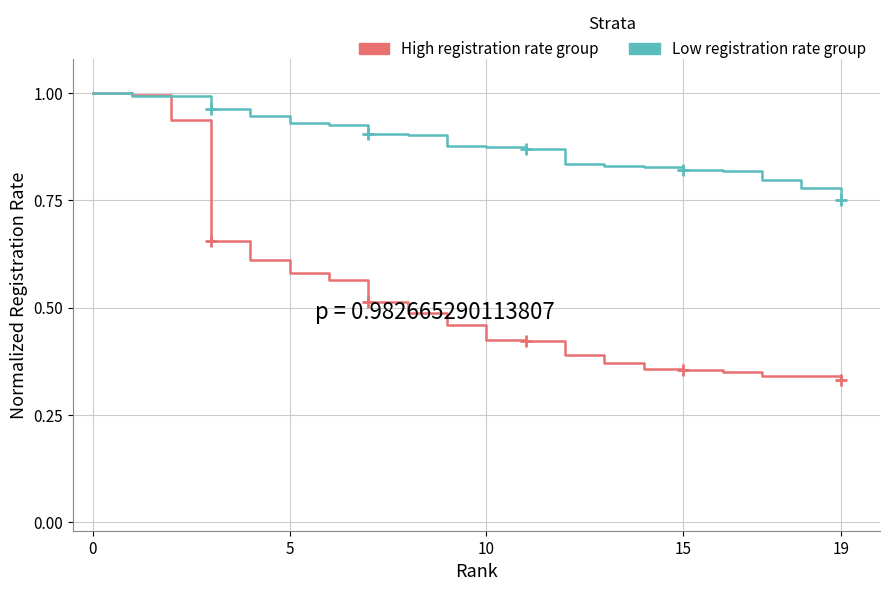

Rank the series by their average value, from highest to lowest.

Low registration rate group, High registration rate group